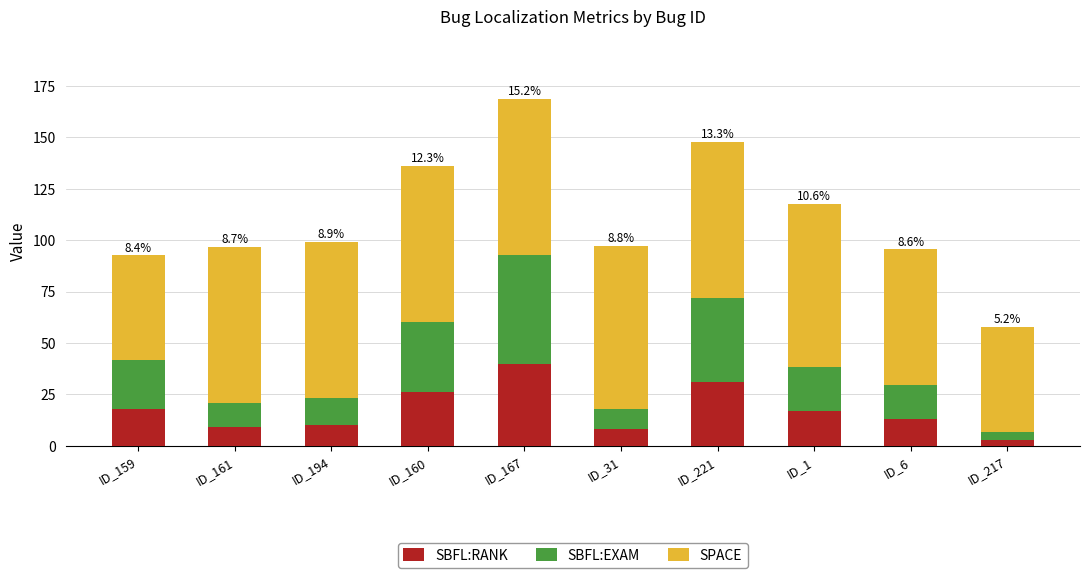

Is it true that SBFL:RANK equals 43.0 at ID_221?

False